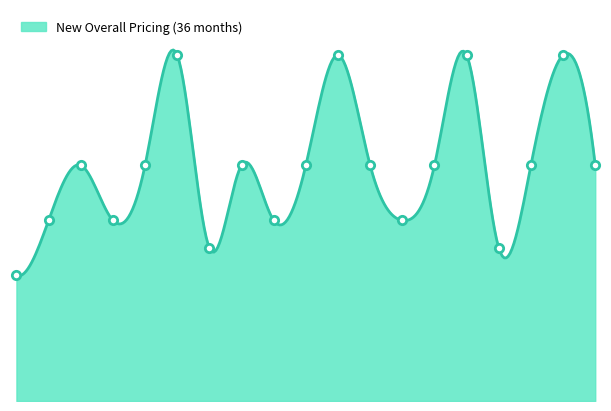

What is the ratio of the value at Plan 6 to the value at Plan 5?

1.5